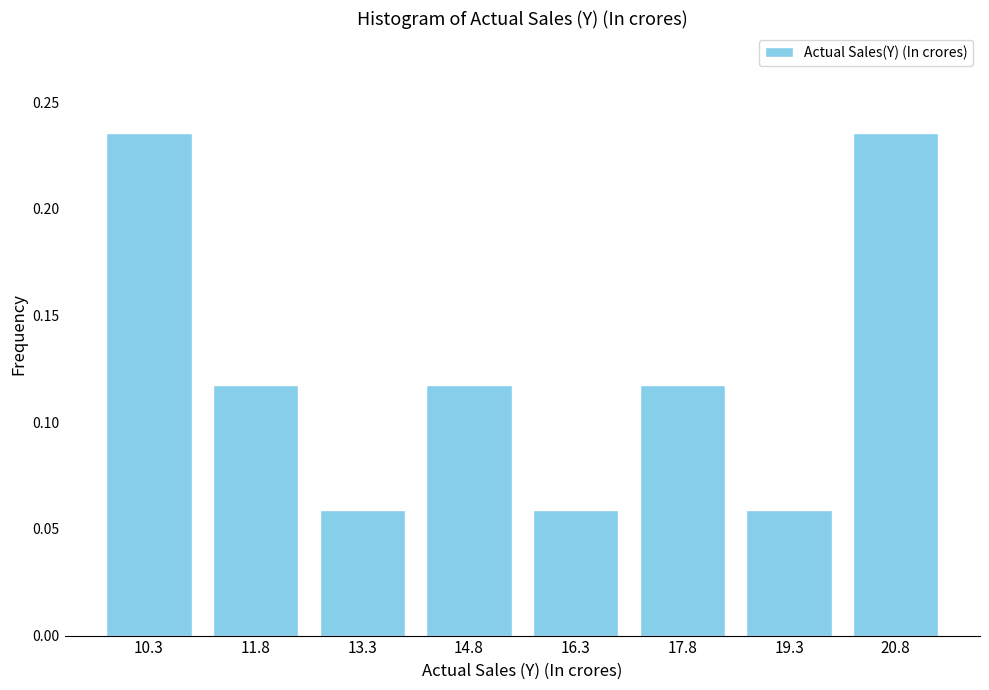

Count the values in the range 0 to 1.

8